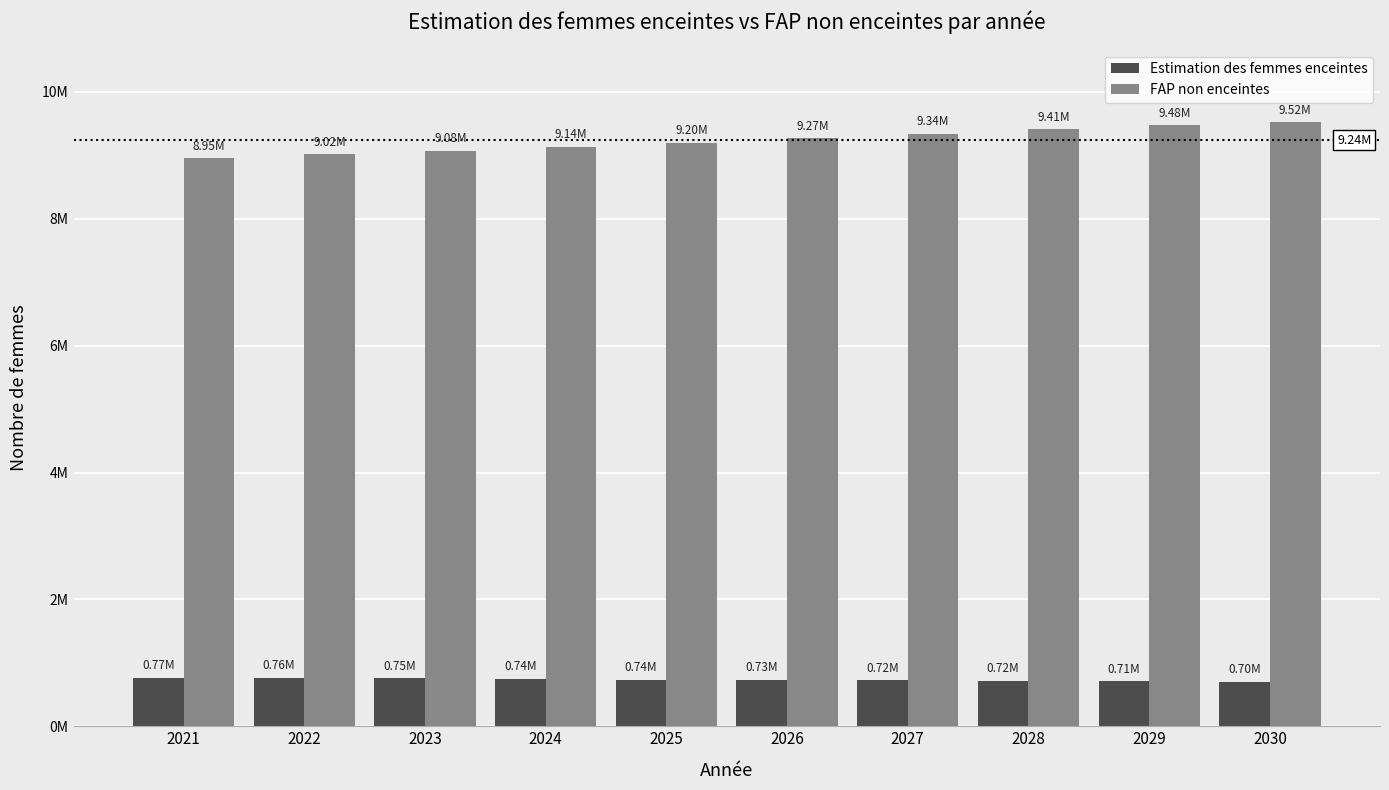

At which label does Estimation des femmes enceintes first exceed 735109?

2021